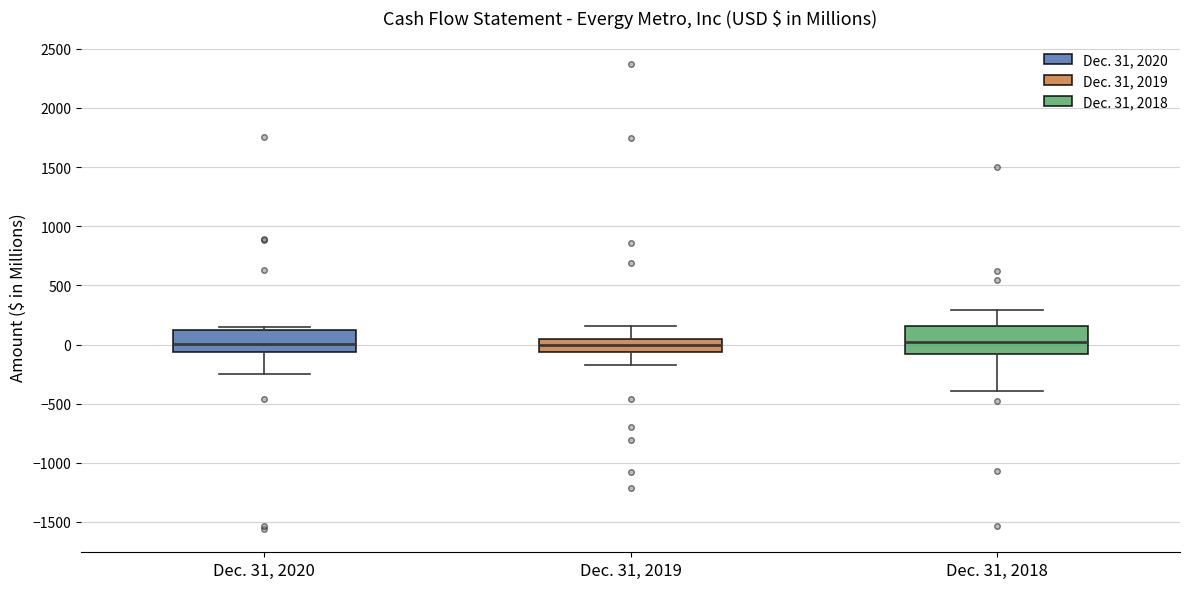

Reading left to right, transcribe this box plot: for each box, give where its median line is, the range the box spans, and where its two whiskers end, as read against the y-axis. The values are not printed on the chart, so give them approximately, as read against the axis.

Dec. 31, 2020: median 0, box -50 to 100, whiskers -250 to 150
Dec. 31, 2019: median 0, box -50 to 50, whiskers -200 to 150
Dec. 31, 2018: median 0, box -100 to 150, whiskers -400 to 300